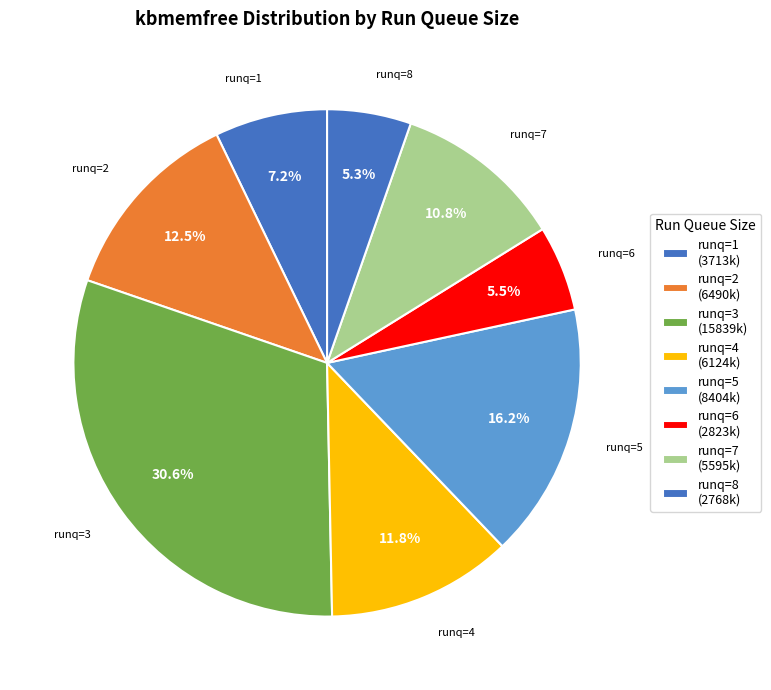

Which slice is the largest?

runq=3